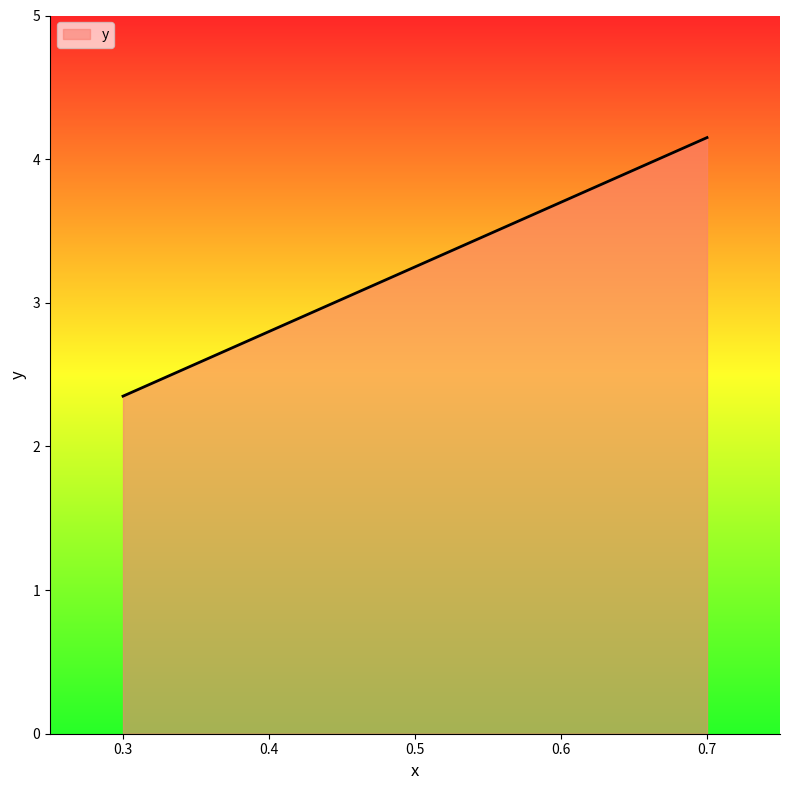

Between 0.4 and 0.7, which is larger?

0.7